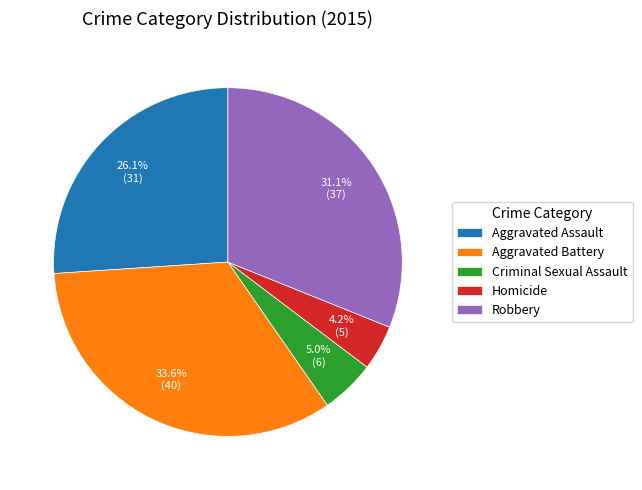

What is the largest slice in the pie chart?

Aggravated Battery